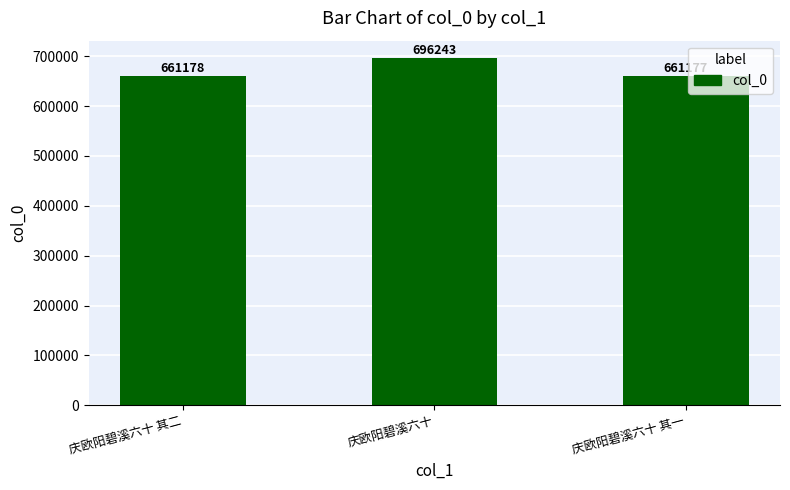

The chart shows a value of 696243 at 庆欧阳碧溪六十. True or false?

True